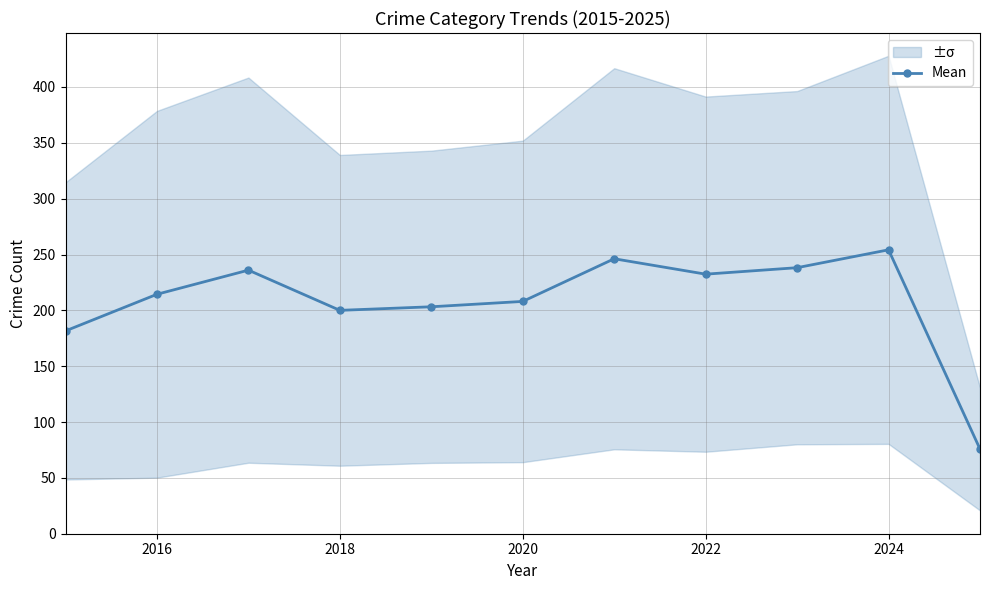

How many points are higher than both their immediate neighbors (excluding endpoints)?

3